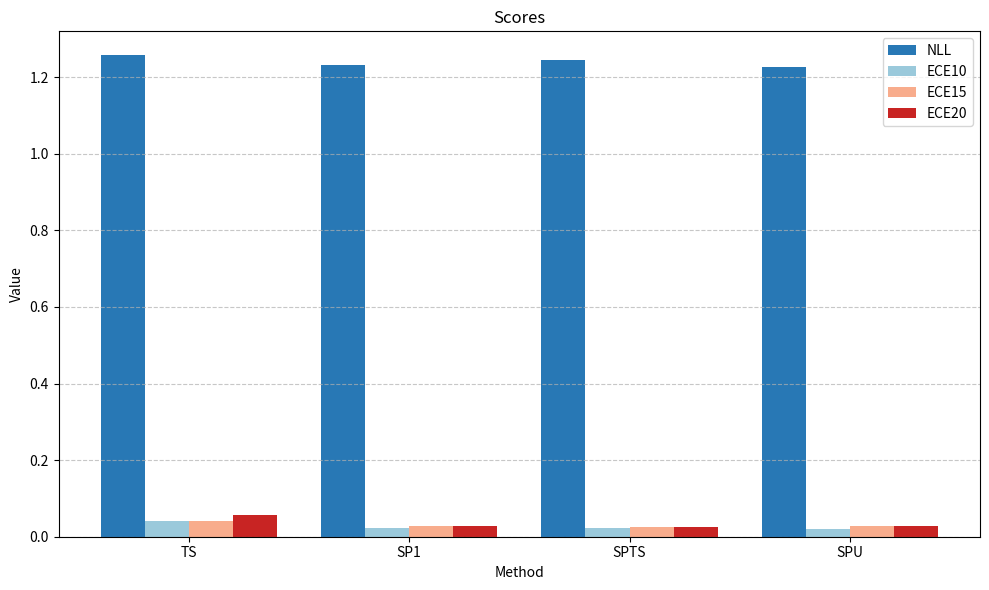

What is the sum of all NLL values?

5.0